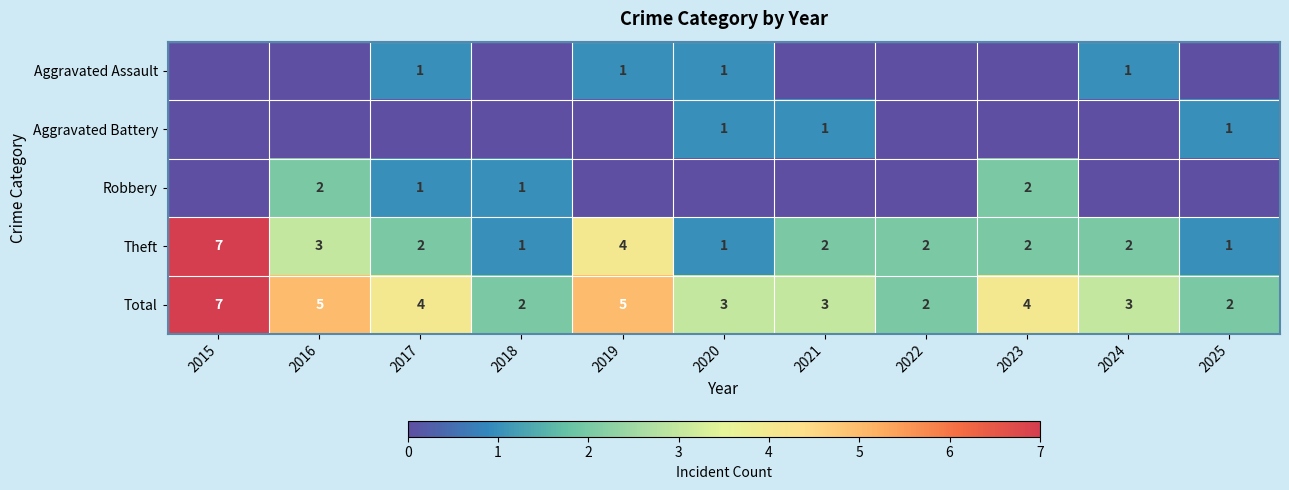

Is it true that Aggravated Assault equals 1 at 2017?

True